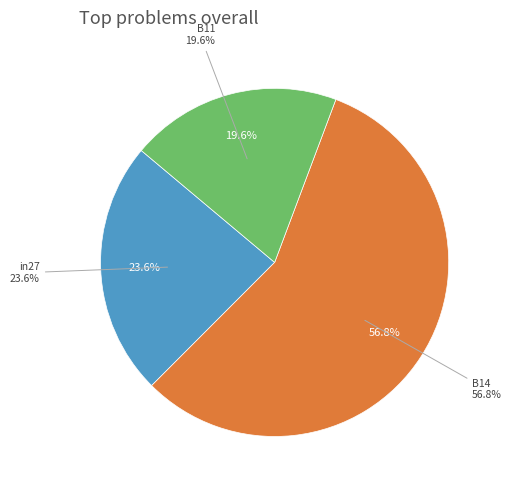

How many slices are in this pie chart?

3